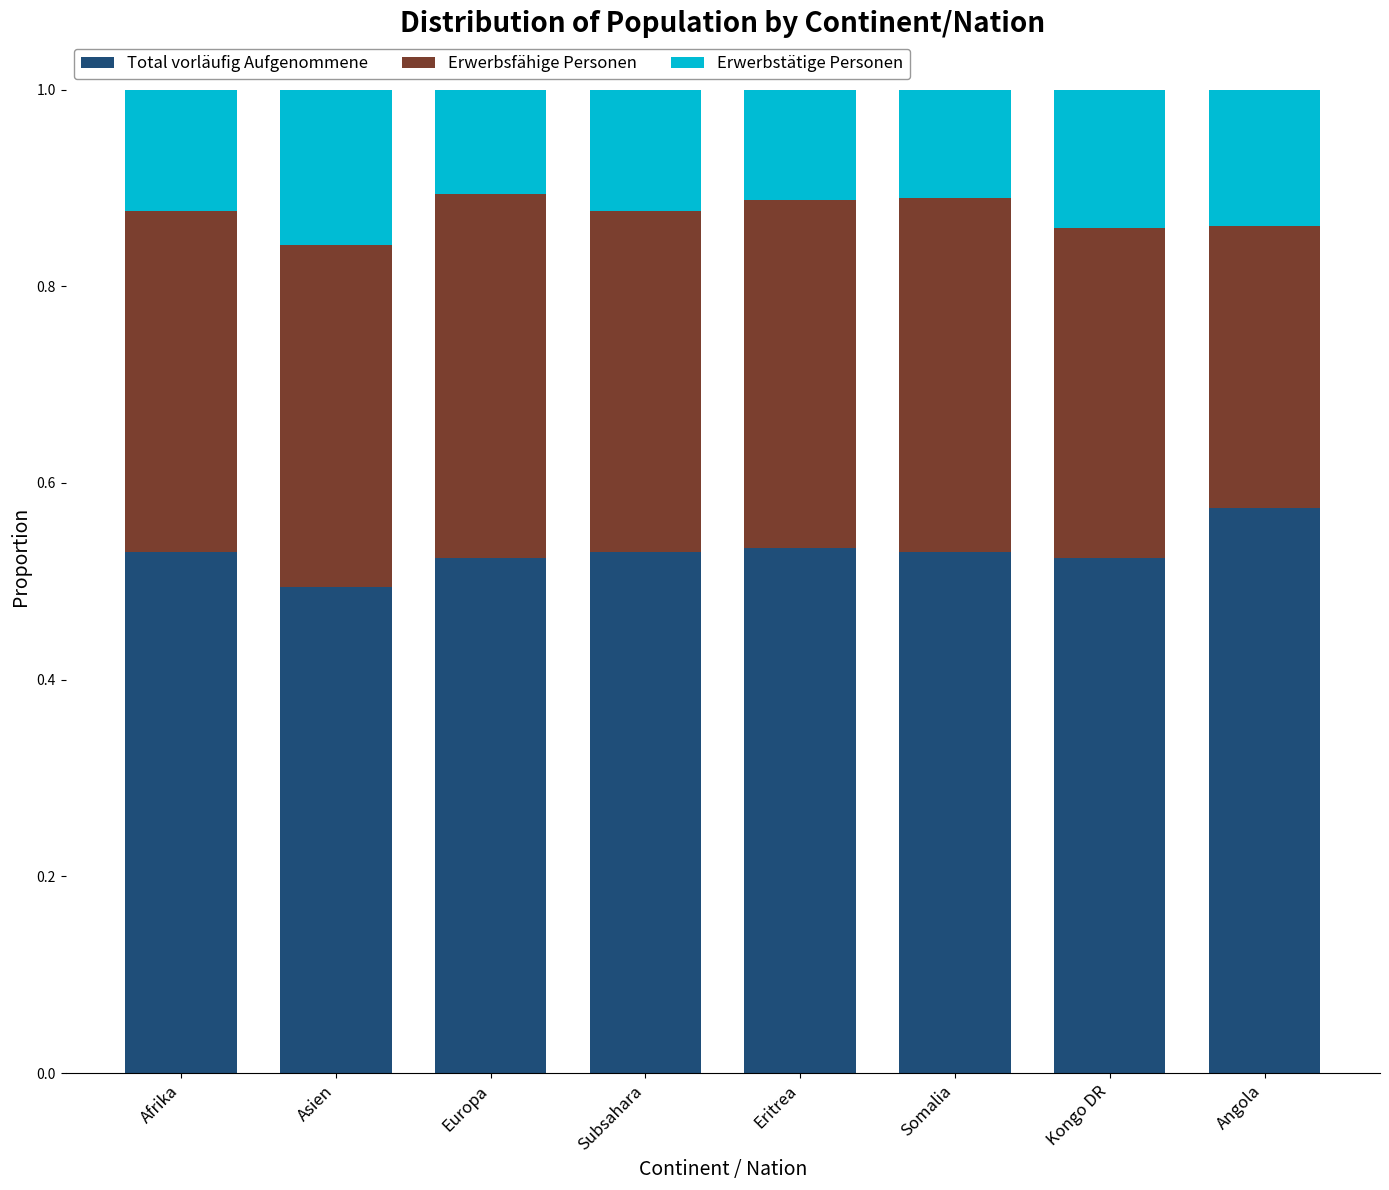

What are all the series names shown in the legend?

Total vorläufig Aufgenommene, Erwerbsfähige Personen, Erwerbstätige Personen